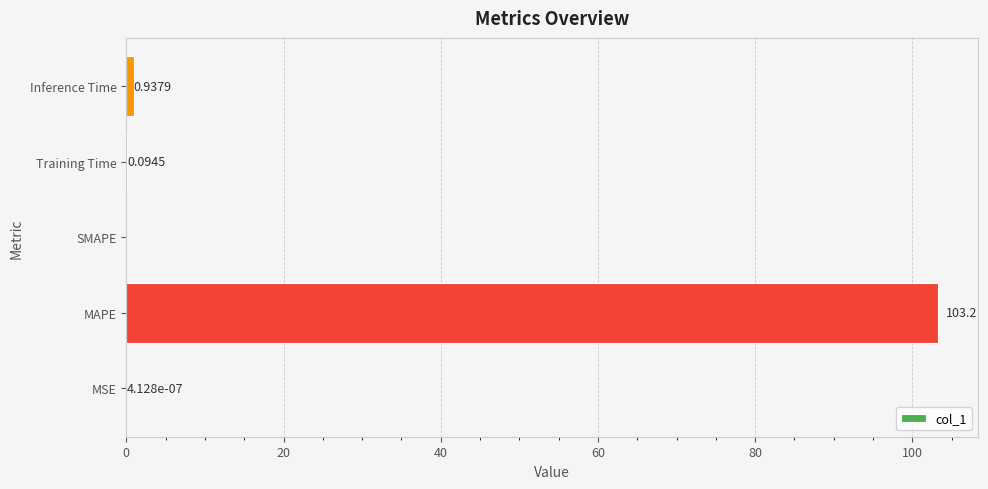

What is the sum of all values?

104.2